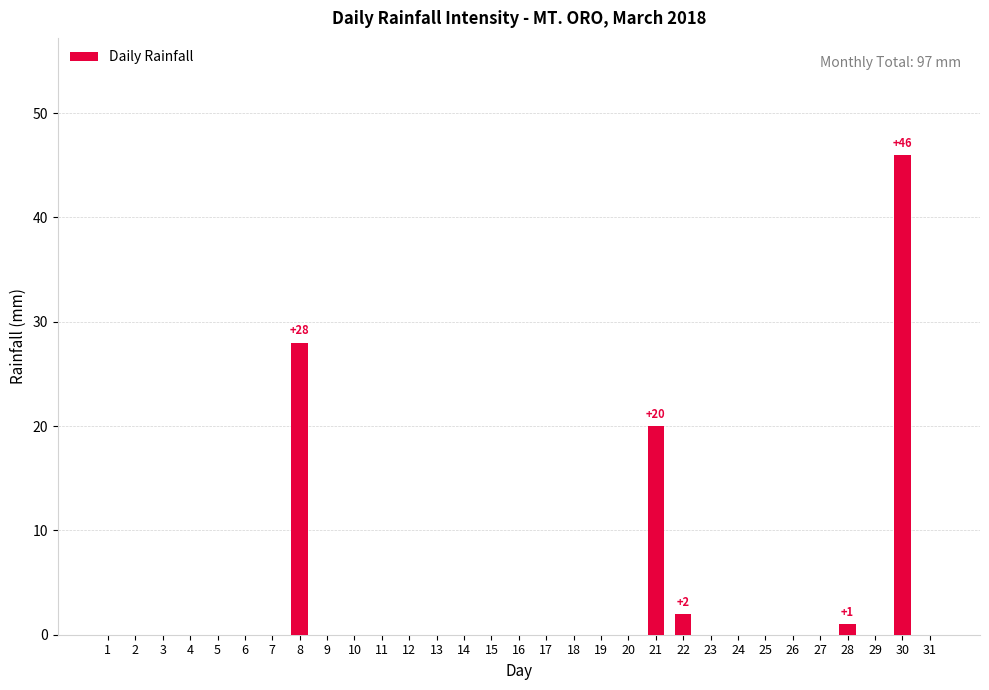

At which label is the value closest to 23?

21